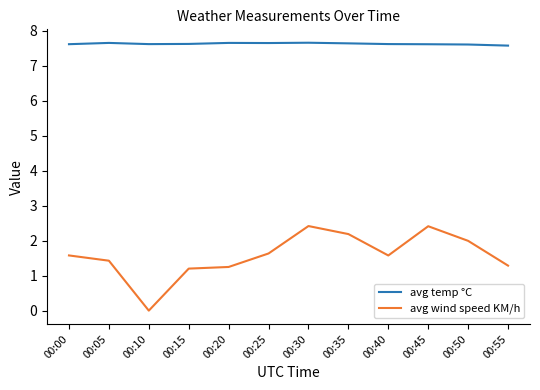

True or false: avg temp °C has more than 0 points higher than both neighbors.

True